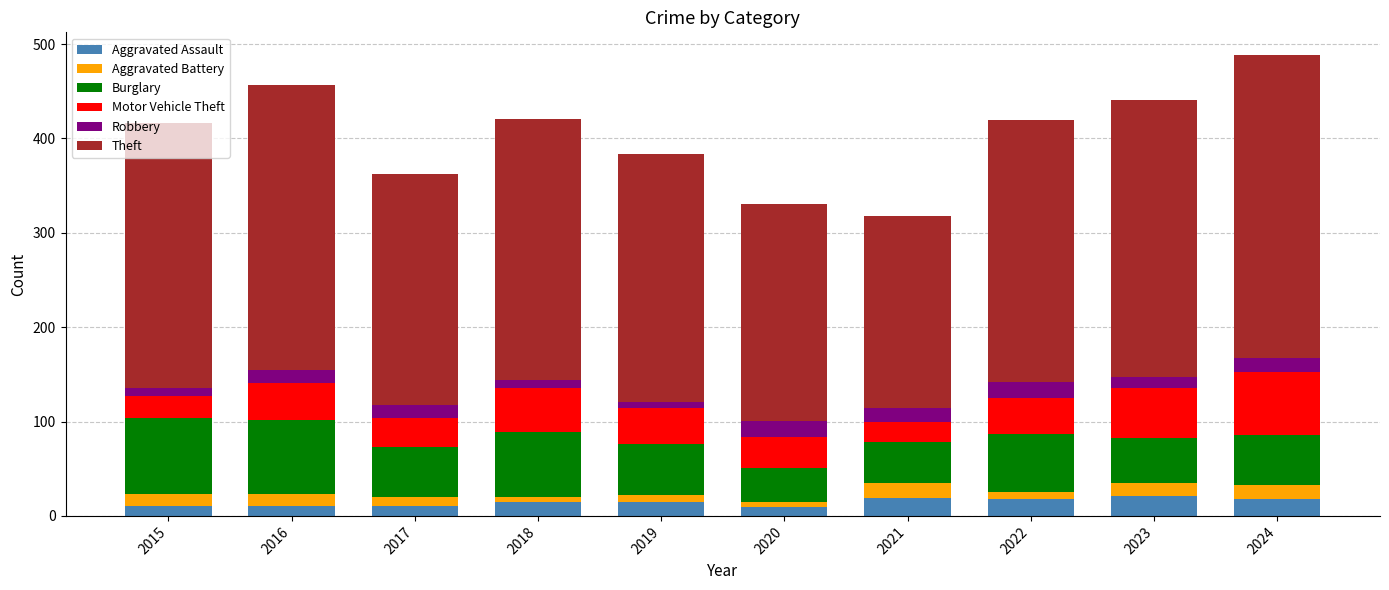

What is the maximum value for Aggravated Assault?

21